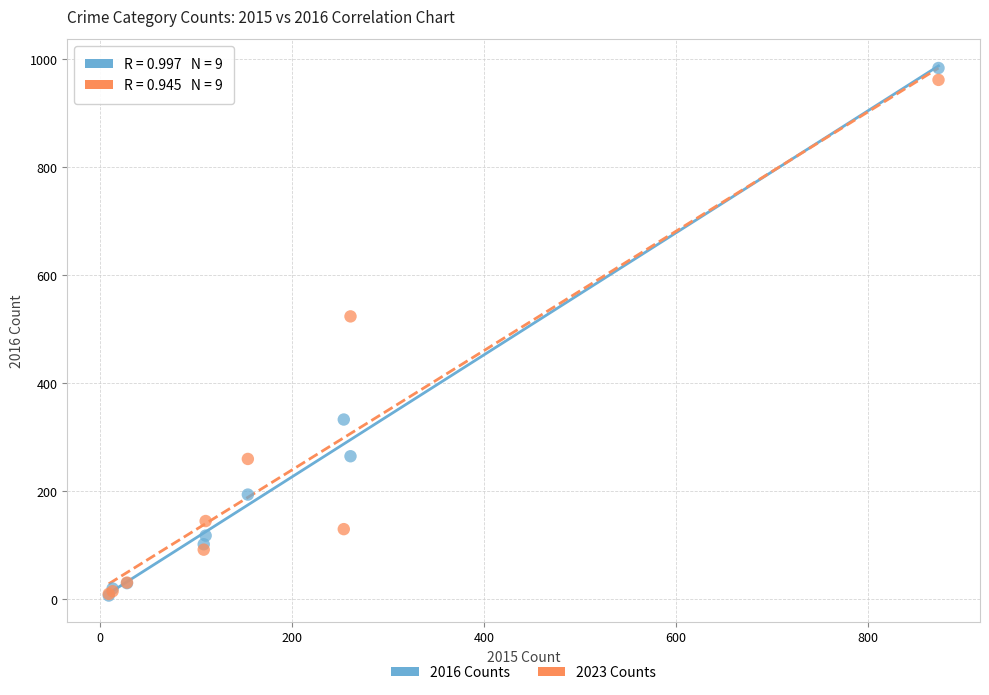

In the 2016 Counts series, what Y value is closest to 495?

333